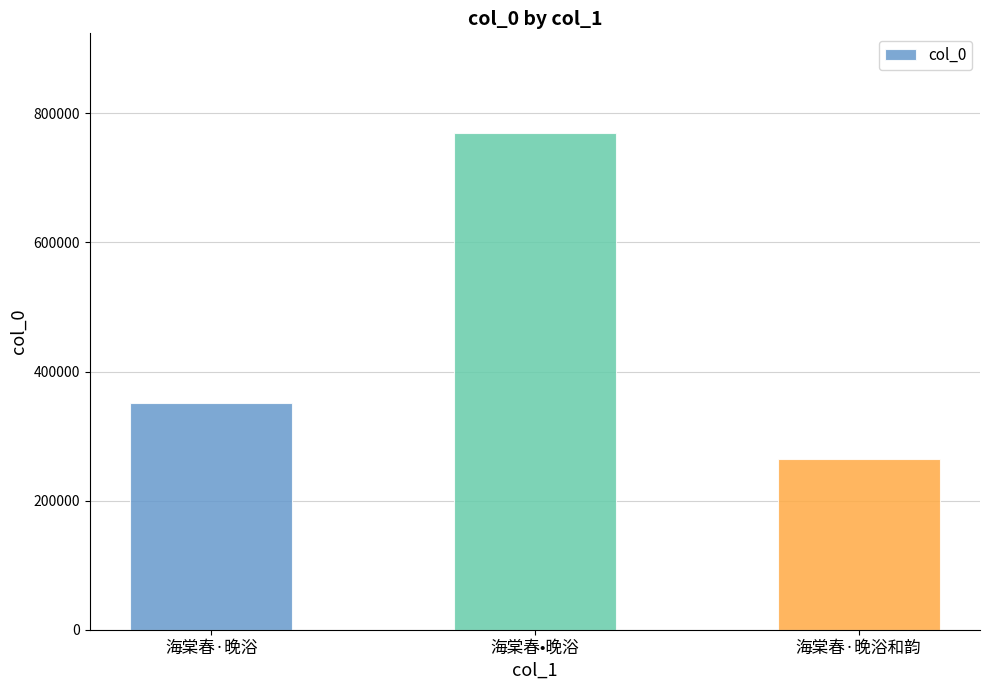

Are the bars horizontal?

No